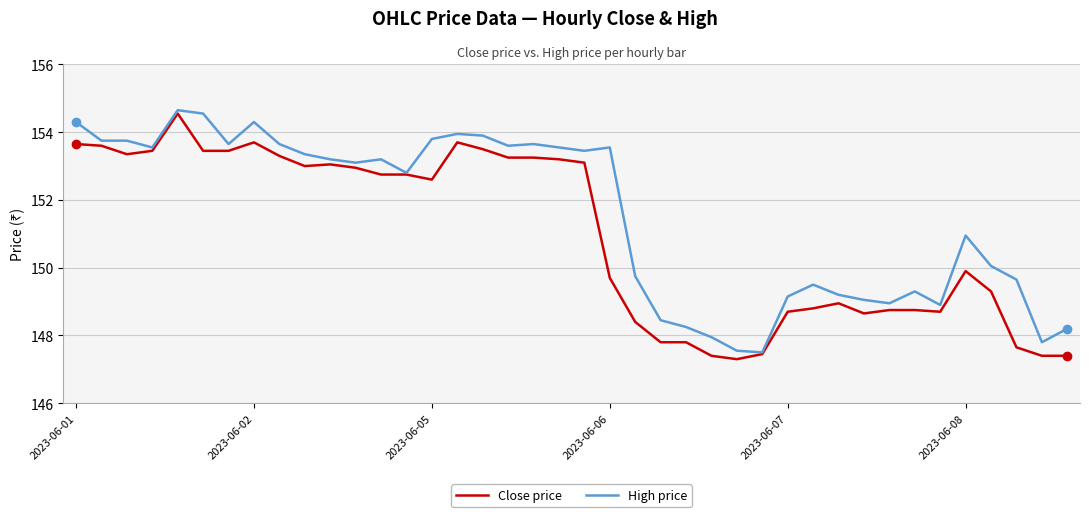

Which series has the largest total across all categories?

High price